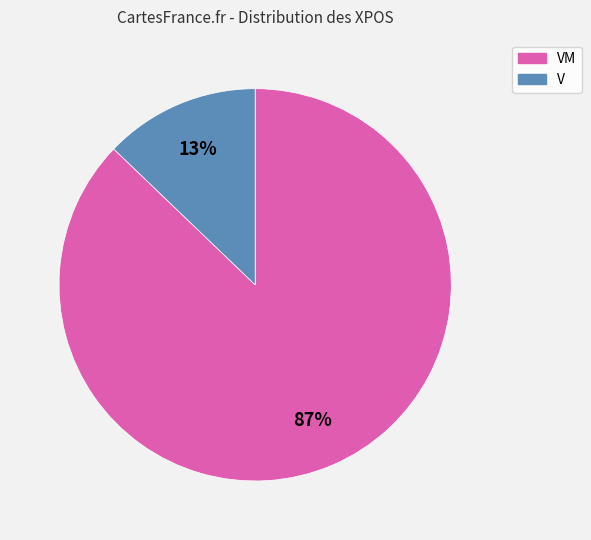

Does any single category account for the majority?

Yes